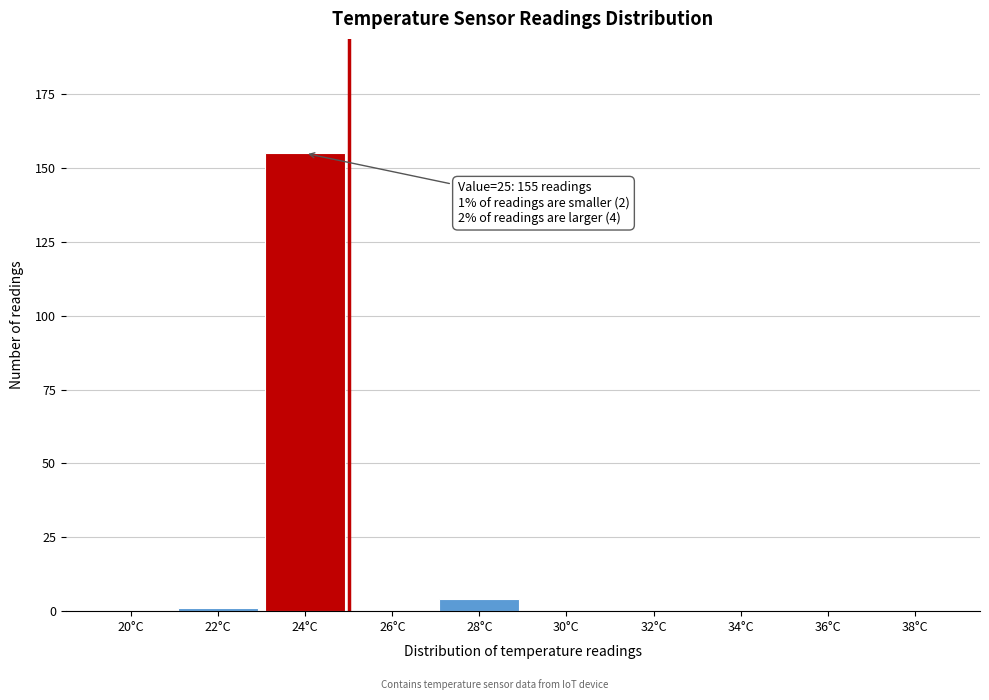

Reading right to left, transcribe all the data shown in this chart.

38°C=0	36°C=0	34°C=0	32°C=0	30°C=0	28°C=4	26°C=0	24°C=155	22°C=1	20°C=0